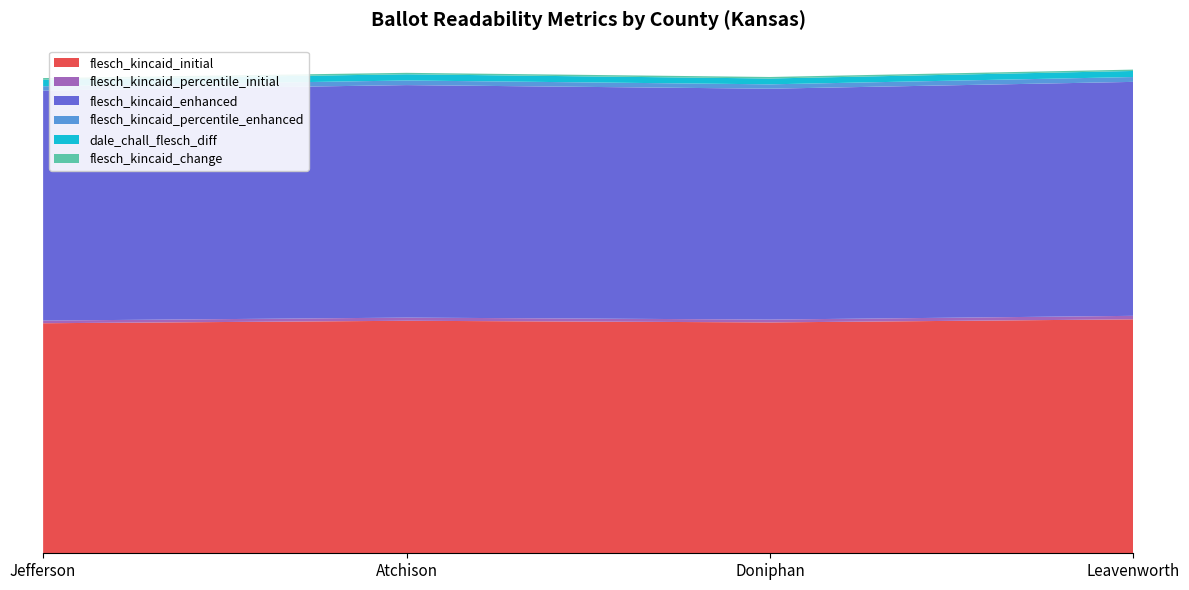

Reading left to right, what are all the values shown in this chart?

flesch_kincaid_initial: Jefferson=17.6	Atchison=17.8	Doniphan=17.7	Leavenworth=17.9
flesch_kincaid_percentile_initial: Jefferson=0.2	Atchison=0.2	Doniphan=0.2	Leavenworth=0.3
flesch_kincaid_enhanced: Jefferson=17.6	Atchison=17.8	Doniphan=17.7	Leavenworth=17.9
flesch_kincaid_percentile_enhanced: Jefferson=0.3	Atchison=0.4	Doniphan=0.3	Leavenworth=0.4
dale_chall_flesch_diff: Jefferson=0.5	Atchison=0.5	Doniphan=0.4	Leavenworth=0.5
flesch_kincaid_change: Jefferson=0.1	Atchison=0.1	Doniphan=0.1	Leavenworth=0.1